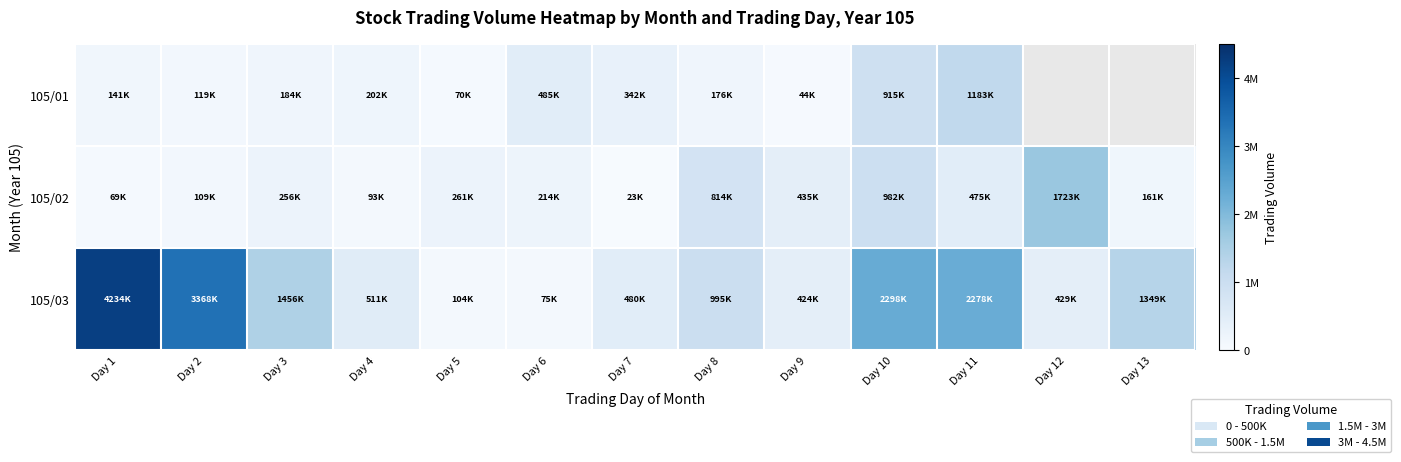

What is the average value of the 105/03 series?

1384692.3